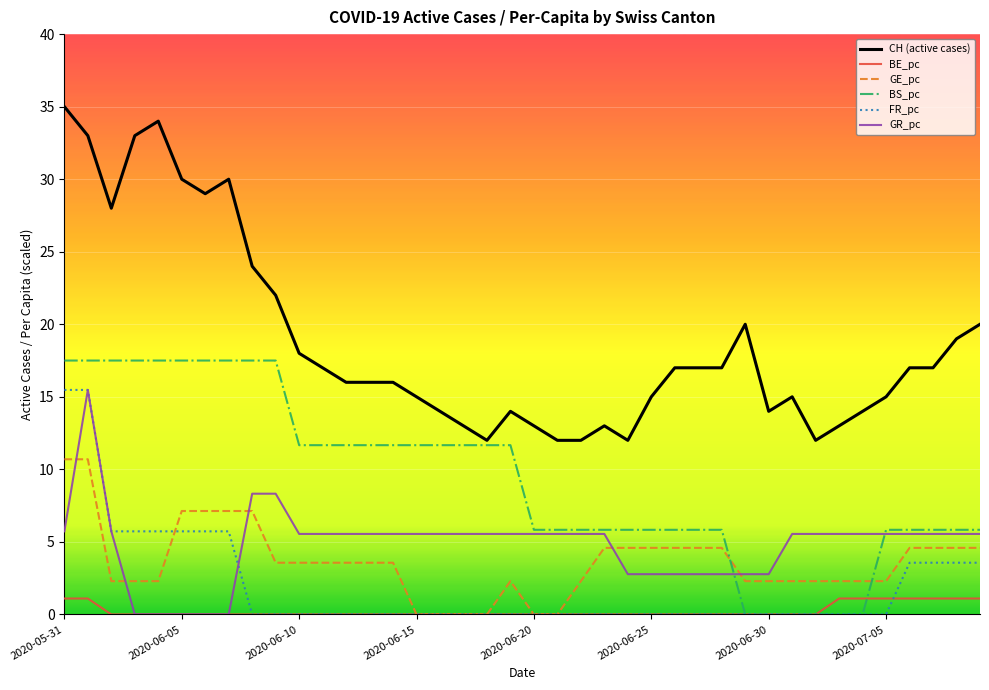

What is the average value of the BE_pc series?

0.2